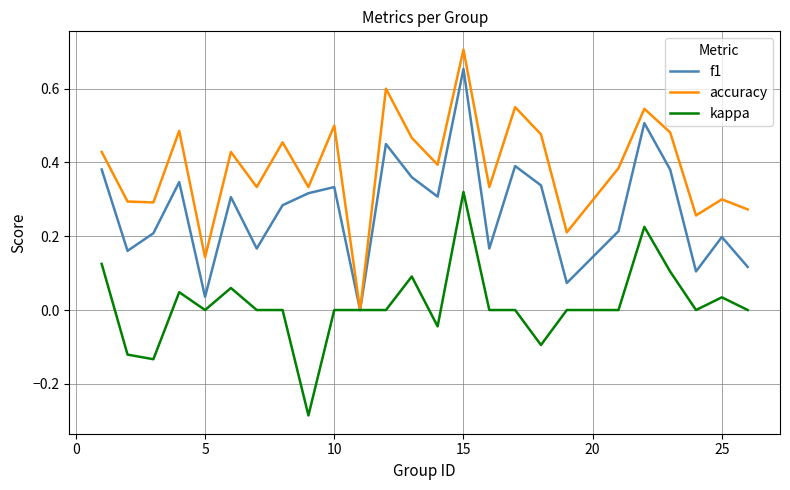

Which series has the largest range (max minus min)?

accuracy